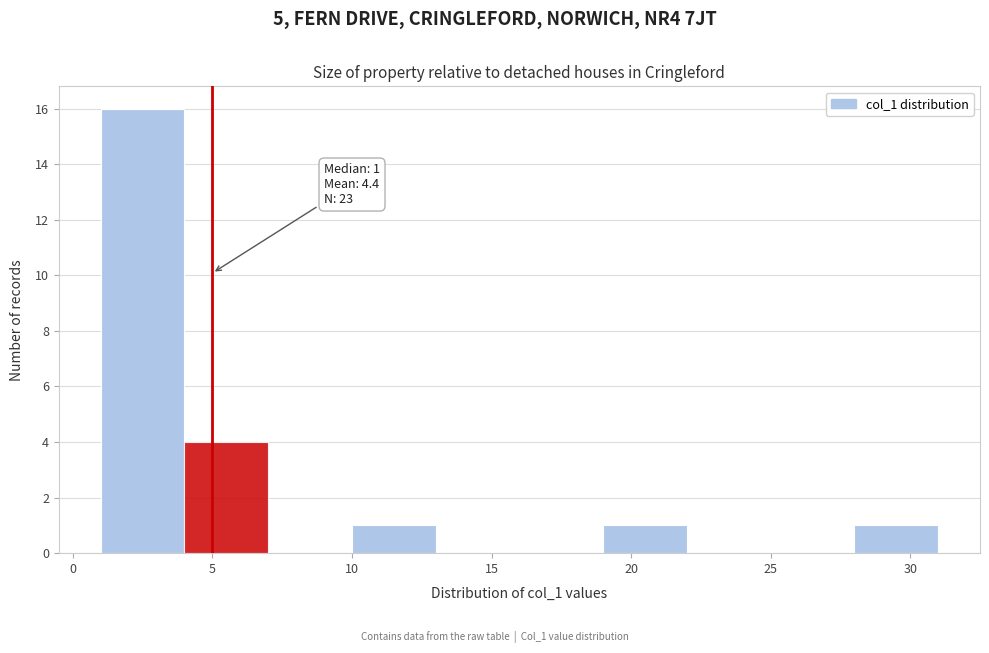

Which range on the x-axis has the tallest bar?

1 to 4